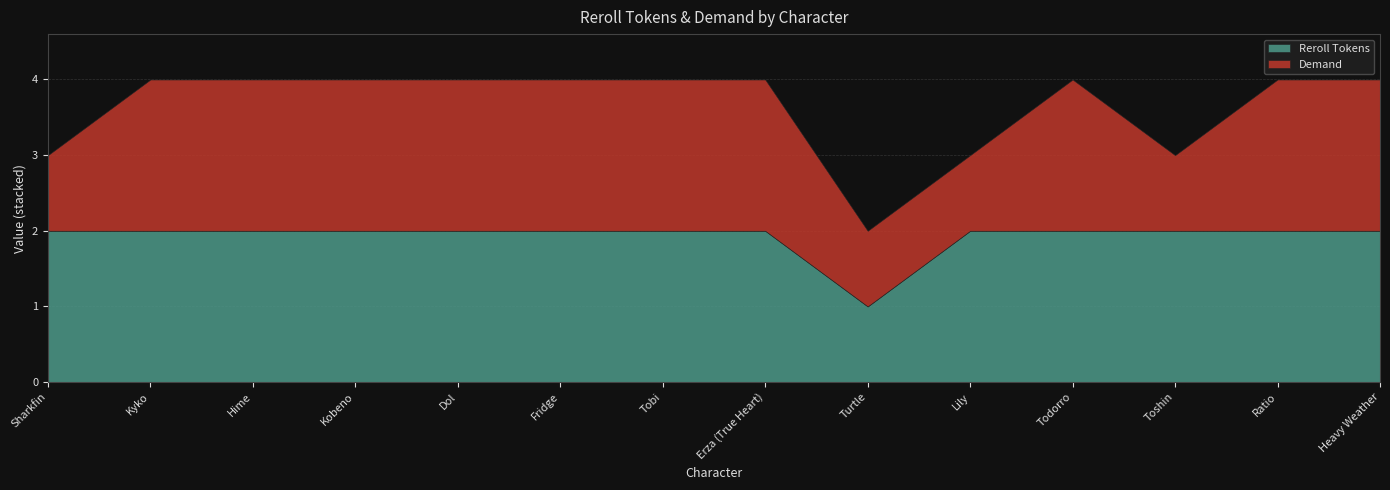

Is the value of Reroll Tokens at Heavy Weather greater than the value of Demand at Todorro?

No